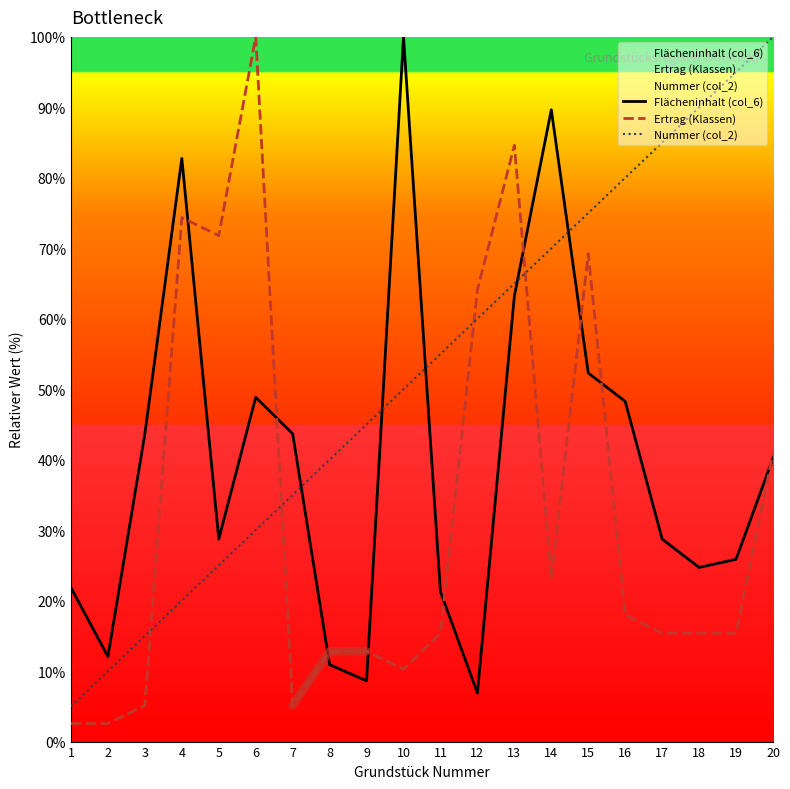

In Flächeninhalt (col_6), how many points are higher than both neighbors (excluding endpoints)?

4